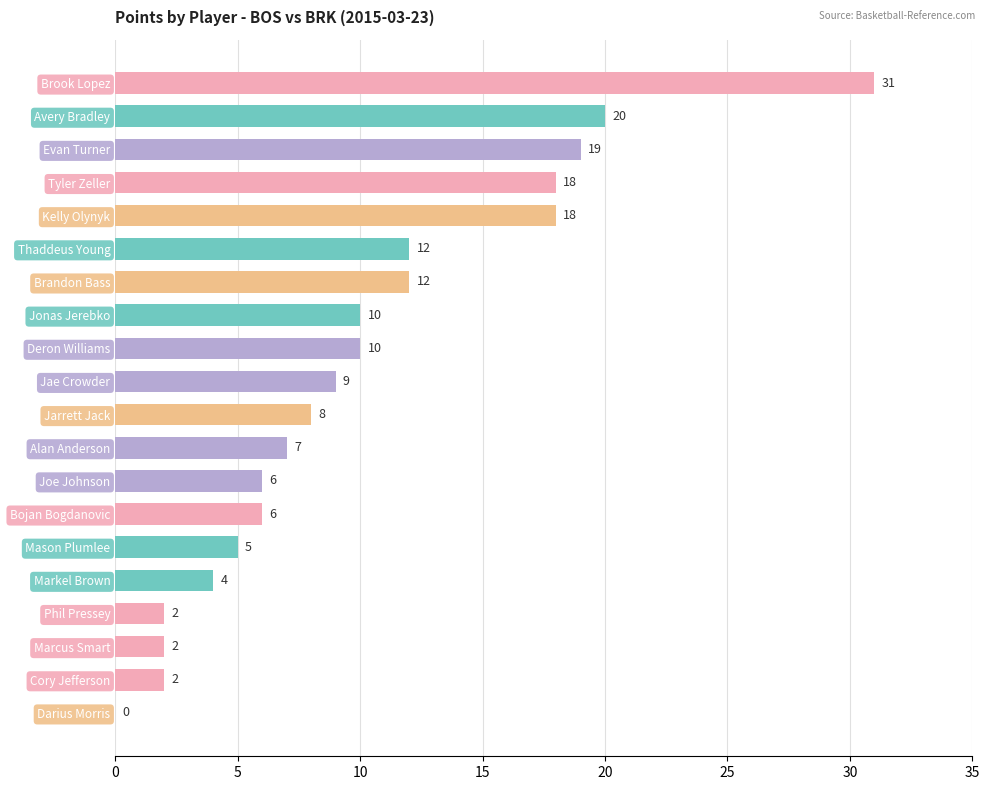

Reading top to bottom, extract all data points from this chart.

Brook Lopez=31	Avery Bradley=20	Evan Turner=19	Tyler Zeller=18	Kelly Olynyk=18	Thaddeus Young=12	Brandon Bass=12	Jonas Jerebko=10	Deron Williams=10	Jae Crowder=9	Jarrett Jack=8	Alan Anderson=7	Joe Johnson=6	Bojan Bogdanovic=6	Mason Plumlee=5	Markel Brown=4	Phil Pressey=2	Marcus Smart=2	Cory Jefferson=2	Darius Morris=0